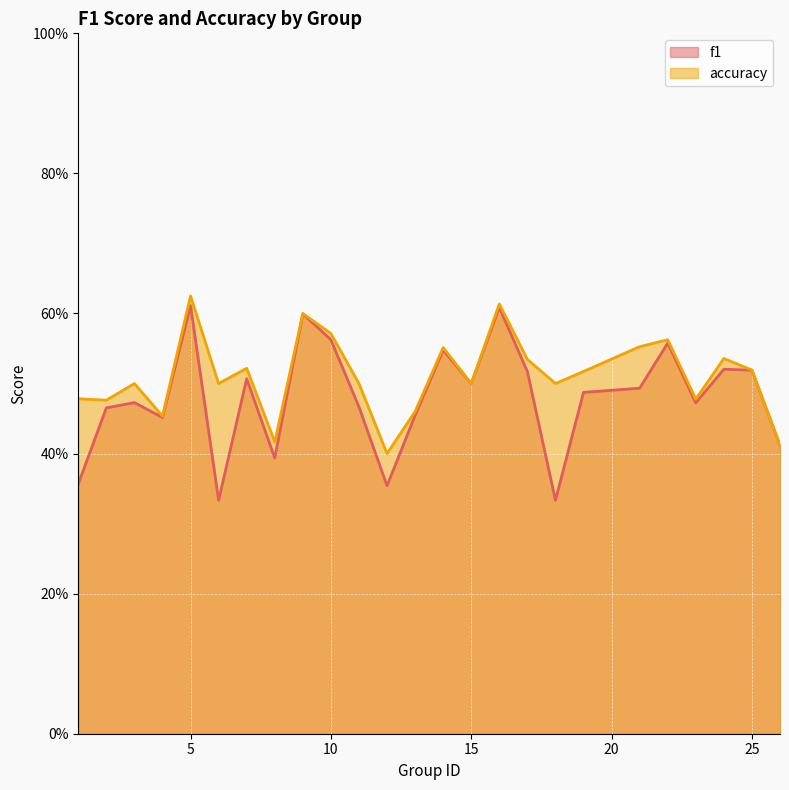

Between 22 and 24, which series saw the biggest shift?

f1